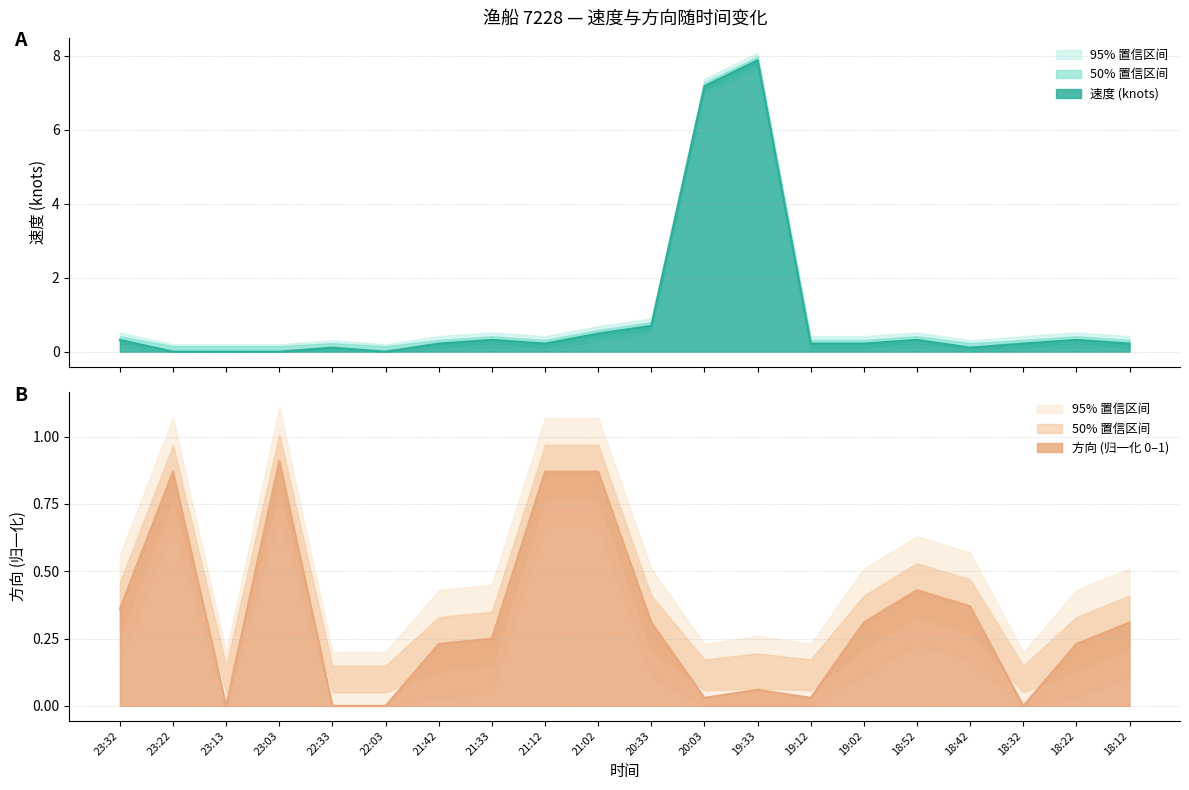

Reading right to left, extract all data points from this chart.

速度: 0.2	0.3	0.2	0.1	0.3	0.2	0.2	7.9	7.2	0.7	0.5	0.2	0.3	0.2	0.0	0.1	0.0	0.0	0.0	0.3
速度_upper: 0.4	0.5	0.4	0.3	0.5	0.4	0.4	8.1	7.4	0.9	0.7	0.4	0.5	0.4	0.2	0.3	0.2	0.2	0.2	0.5
速度_lower: 0.0	0.1	0.0	0.0	0.1	0.0	0.0	7.7	7.0	0.5	0.3	0.0	0.1	0.0	0.0	0.0	0.0	0.0	0.0	0.1
方向_norm: 0.3	0.2	0.0	0.4	0.4	0.3	0.0	0.1	0.0	0.3	0.9	0.9	0.2	0.2	0.0	0.0	0.9	0.0	0.9	0.4
方向_norm_upper: 0.5	0.4	0.2	0.6	0.6	0.5	0.2	0.3	0.2	0.5	1.1	1.1	0.5	0.4	0.2	0.2	1.1	0.2	1.1	0.6
方向_norm_lower: 0.1	0.0	0.0	0.2	0.2	0.1	0.0	0.0	0.0	0.1	0.7	0.7	0.1	0.0	0.0	0.0	0.7	0.0	0.7	0.2